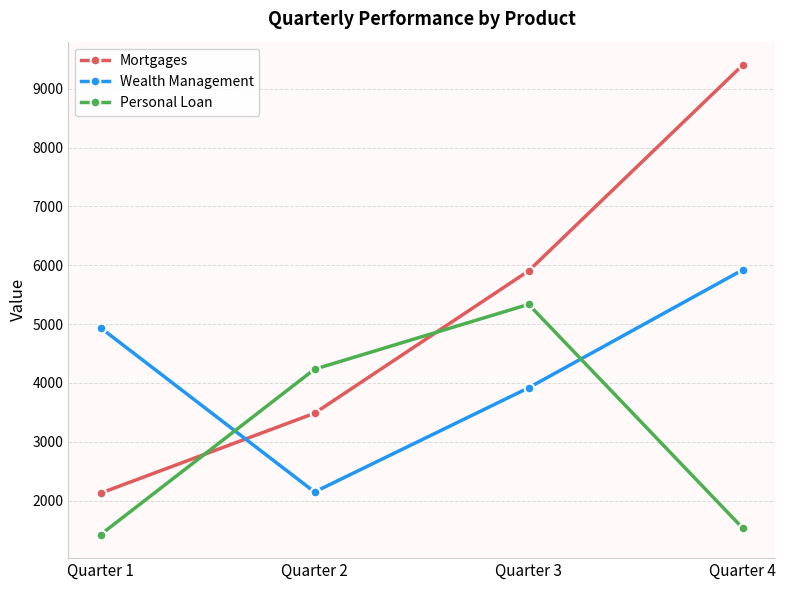

True or false: Mortgages has more than 1 points higher than both neighbors.

False